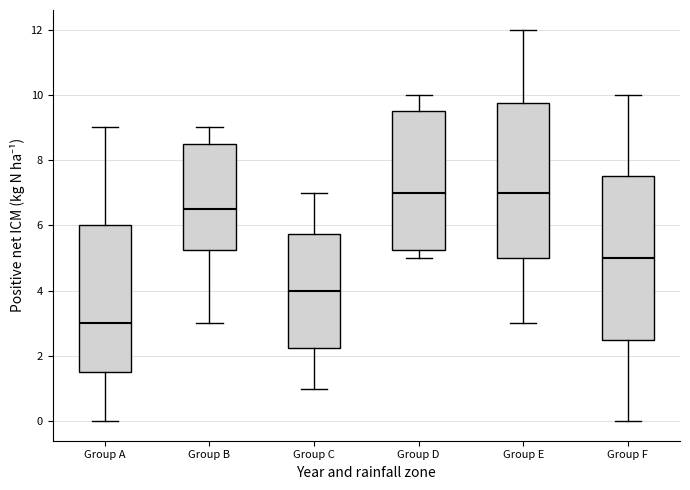

Where does the upper whisker of the box for Group C end on the y-axis? The values are not printed on the chart, so give them approximately, as read against the axis.

7.0